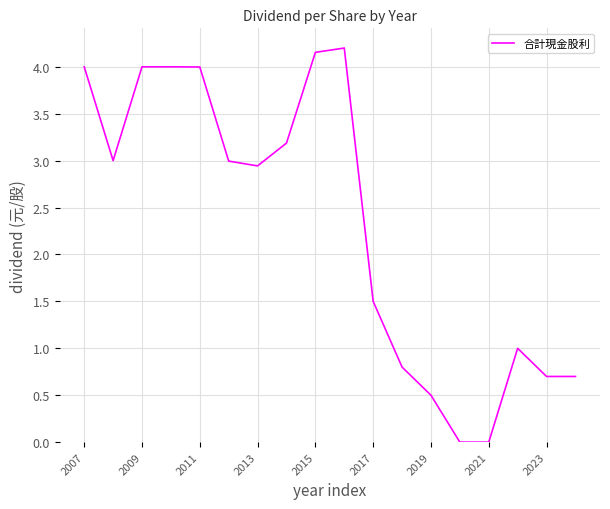

Does the chart display data point markers on the line(s)?

No